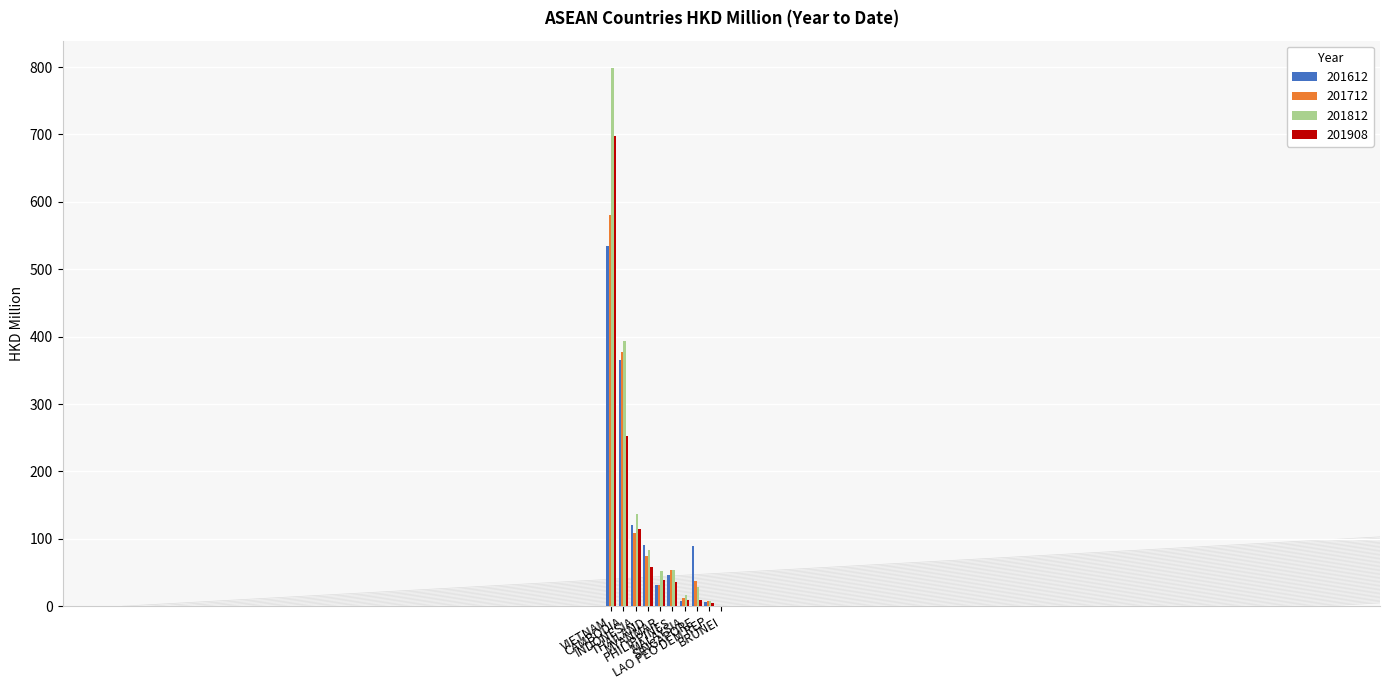

At which label does 201612 reach its peak?

VIETNAM